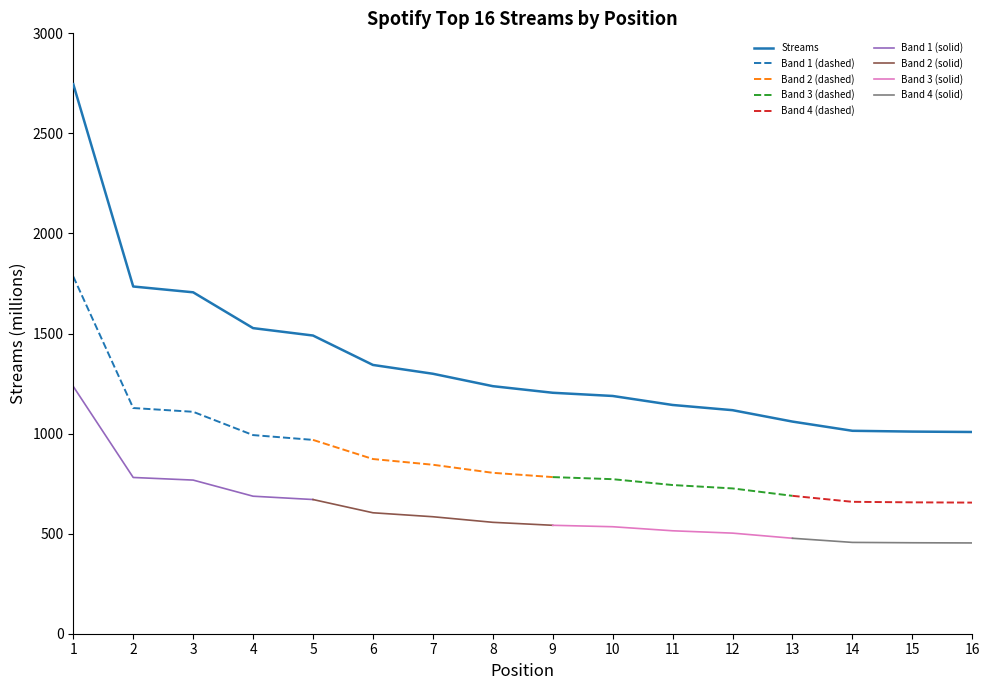

Is it true that the value at 11 is 489?

False